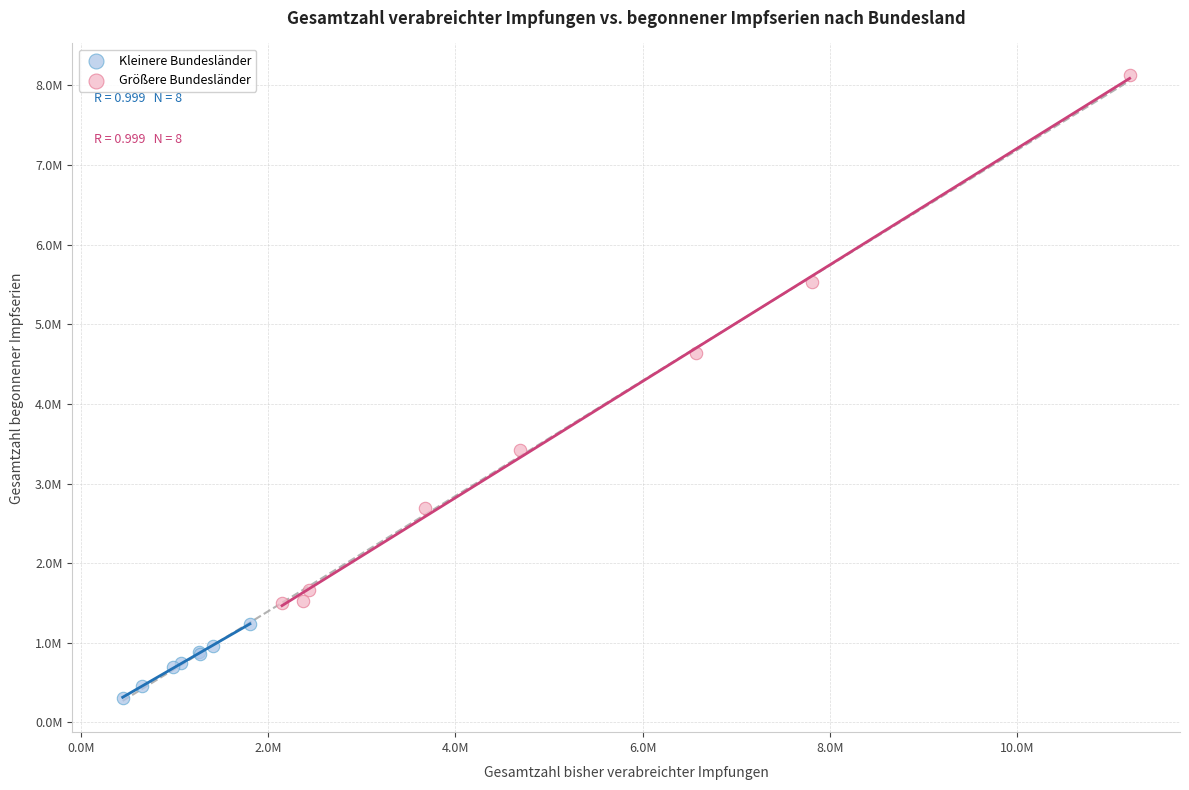

What are all the series names shown in the legend?

Kleinere Bundesländer, Größere Bundesländer